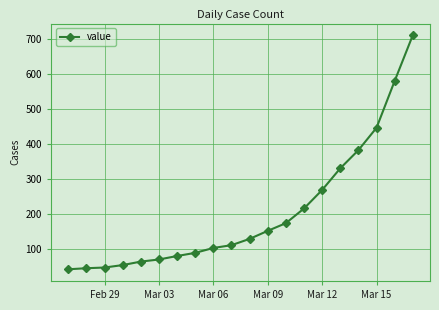

What is the minimum value shown in the chart?

42